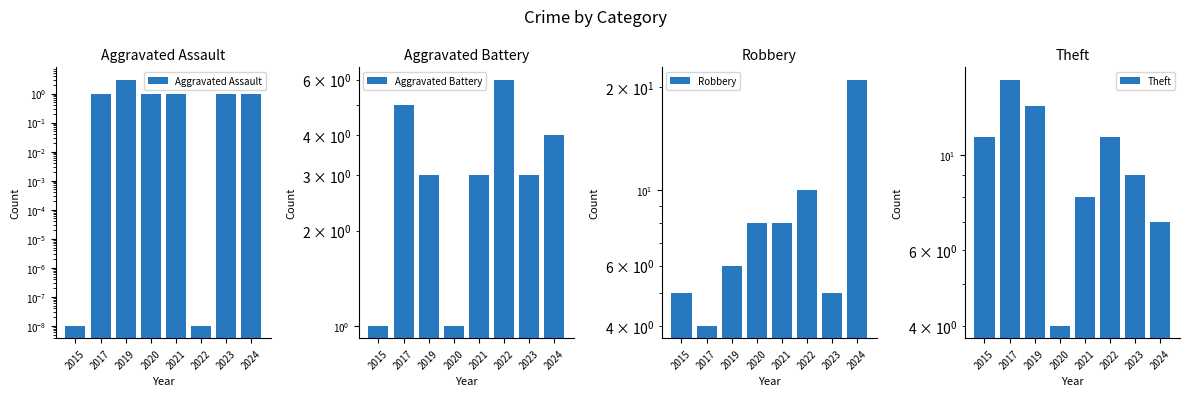

What is the value of the Theft bar at the 8th from the left?

7.0